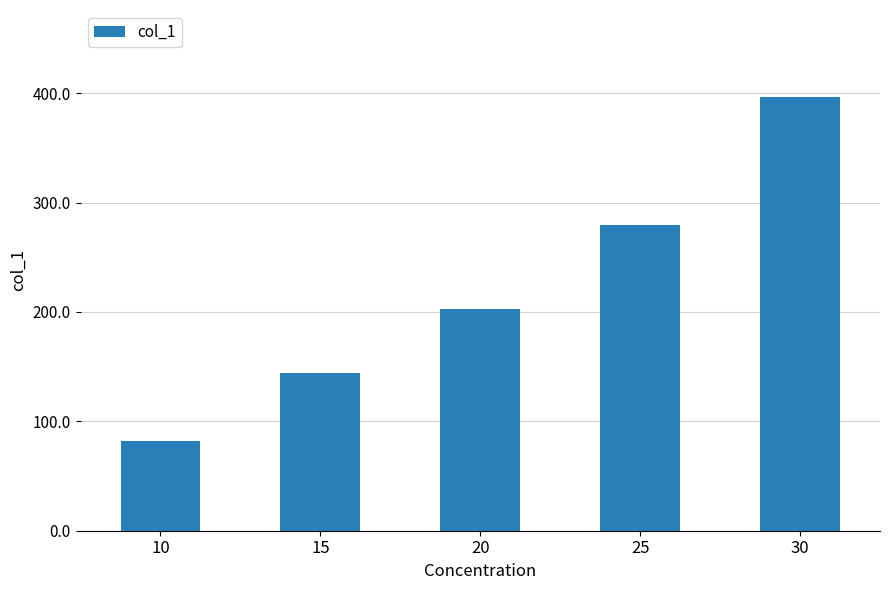

What is the value of the 2nd bar from the left?

144.3